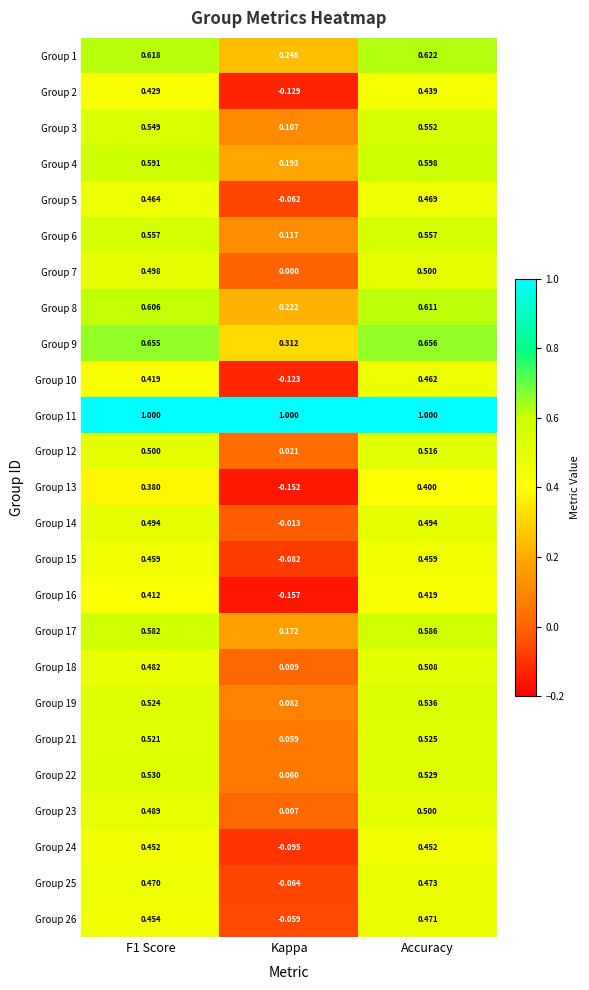

Where is Group 12 nearest to the value 0?

Kappa